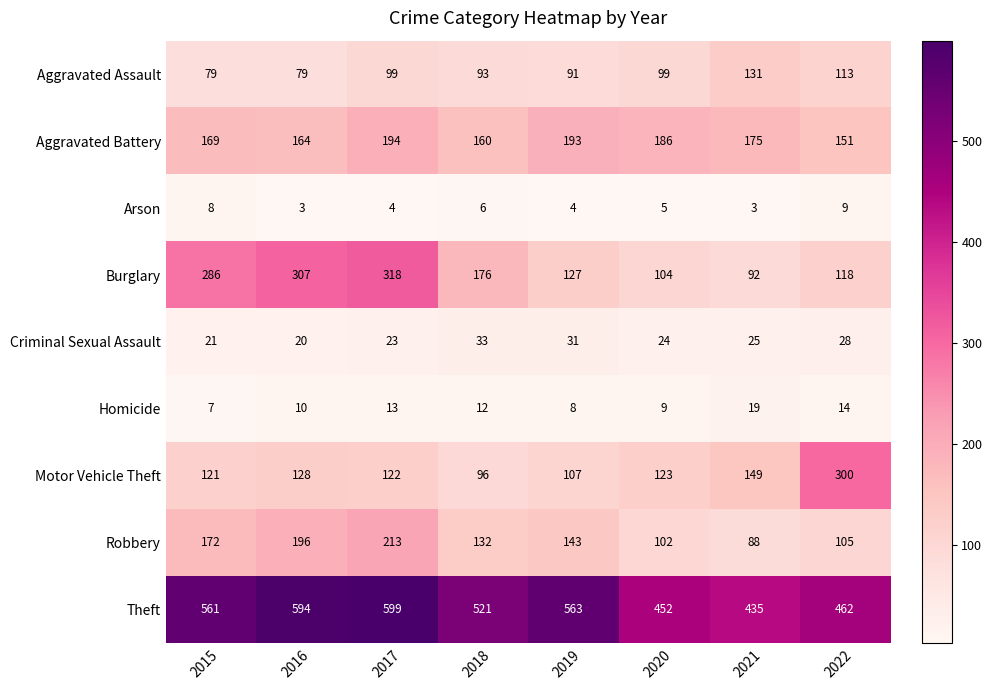

What is the smallest value displayed?

3